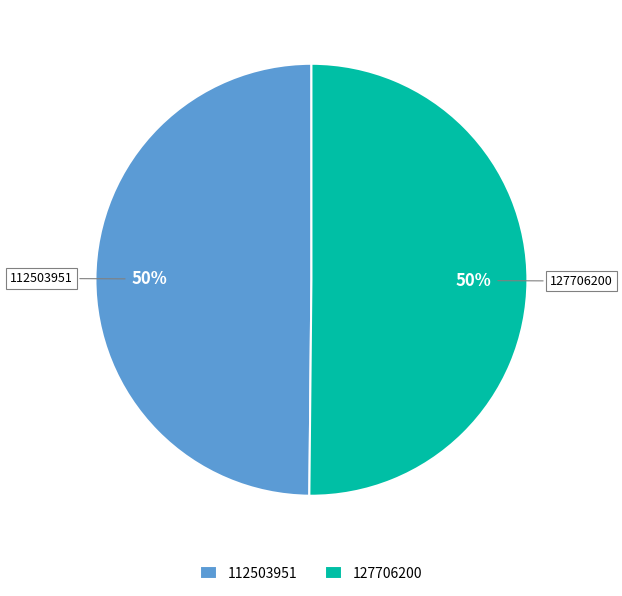

What is the ratio of the value at 127706200 to the value at 112503951?

1.0